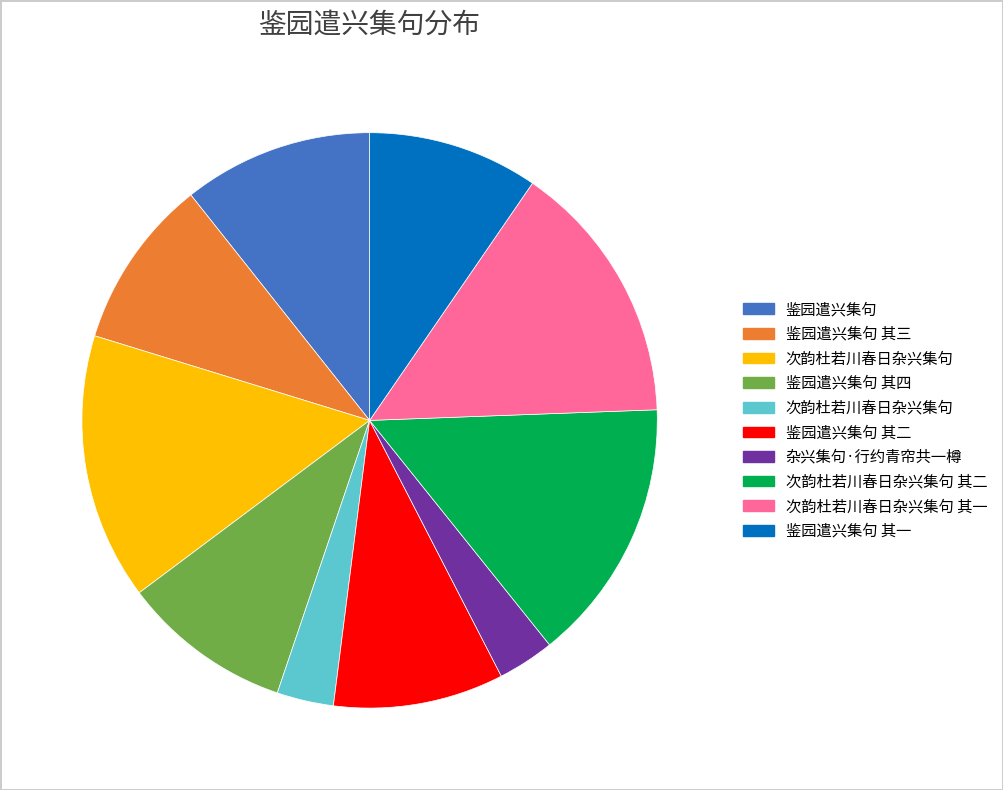

Does any single category account for the majority?

No